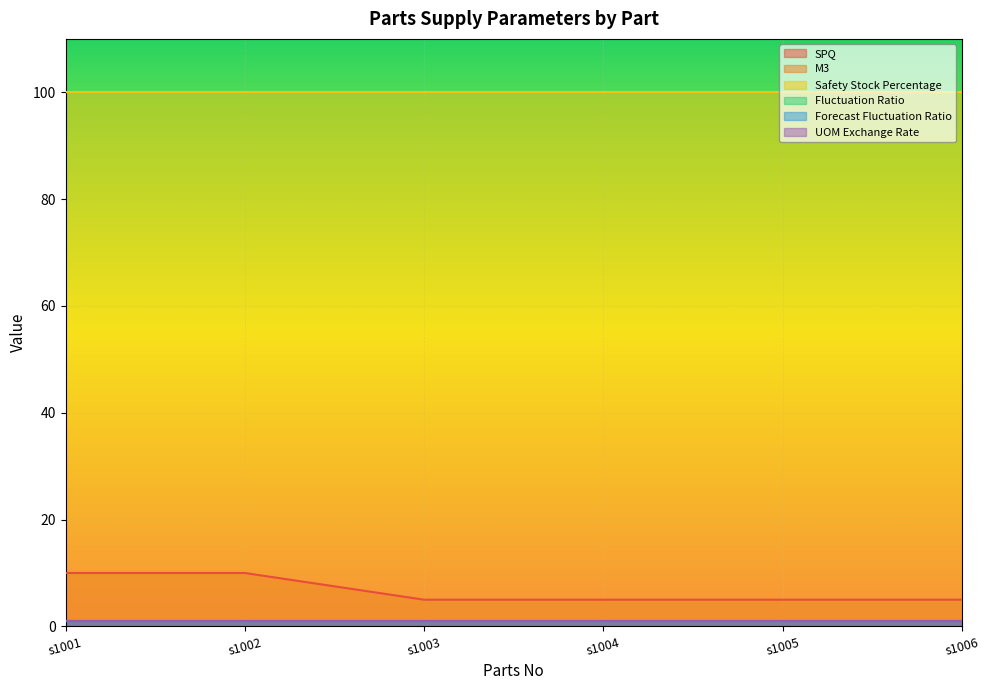

What are all the series names shown in the legend?

SPQ, M3, Safety Stock Percentage, Fluctuation Ratio, Forecast Fluctuation Ratio, UOM Exchange Rate